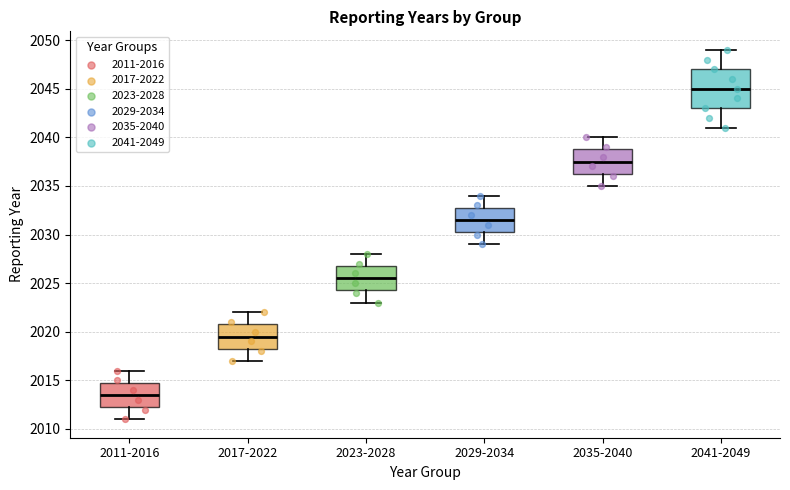

Which box's median line is the highest?

2041-2049